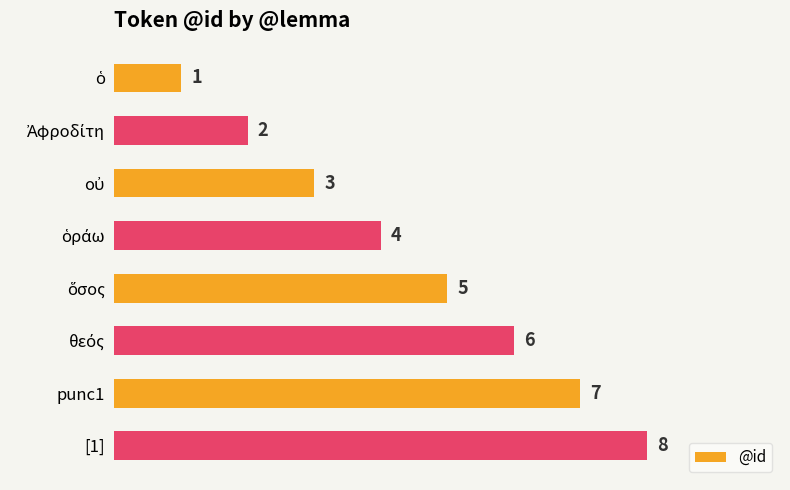

Is it true that the value at [1] is 8?

True